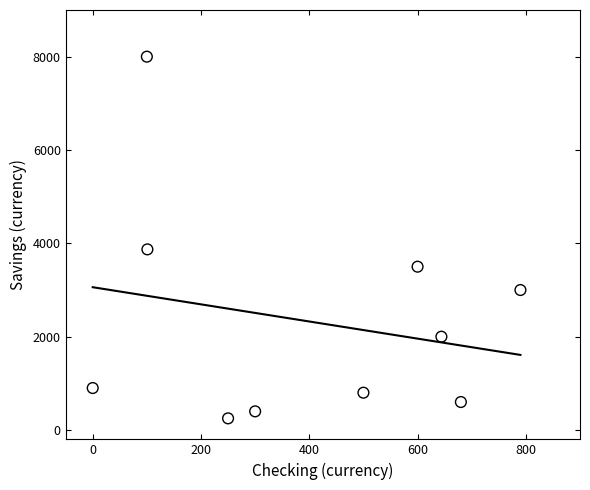

What is the average Y value?

2332